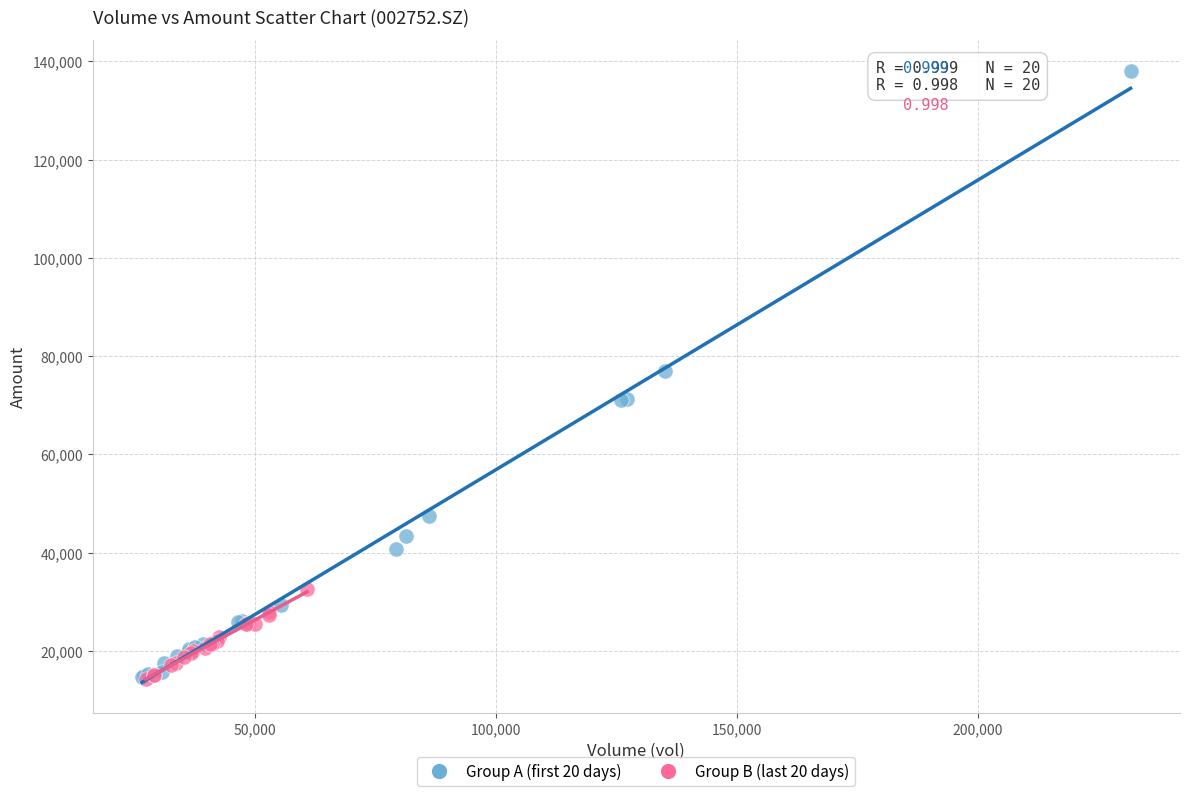

Which series contains the highest Y value?

Group A (first 20 days)